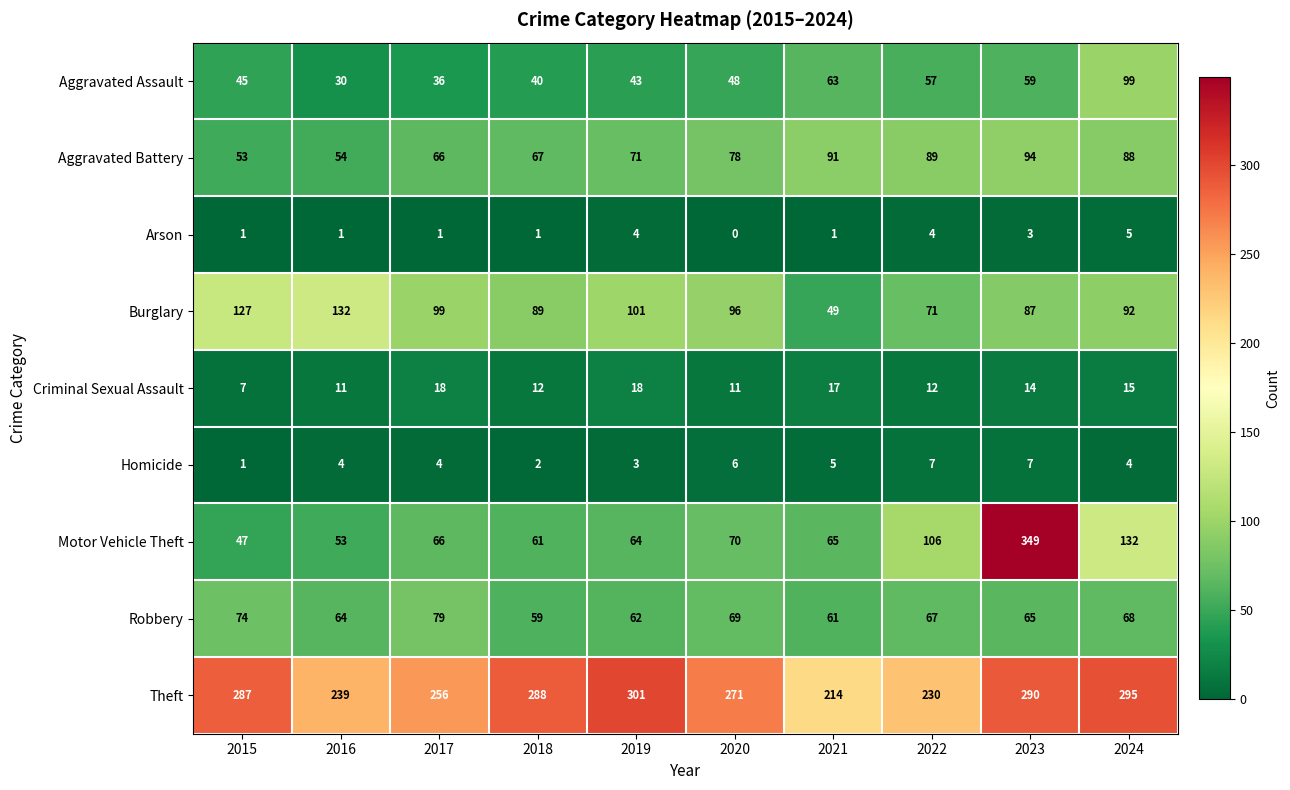

At which label is Motor Vehicle Theft closest to 198?

2024